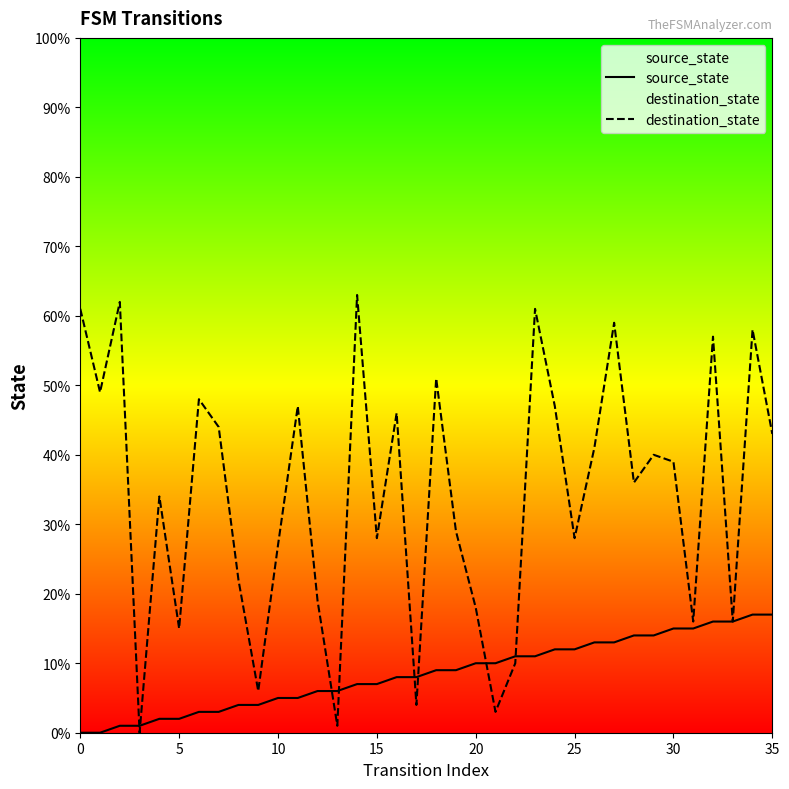

Count the number of categories in the chart.

36